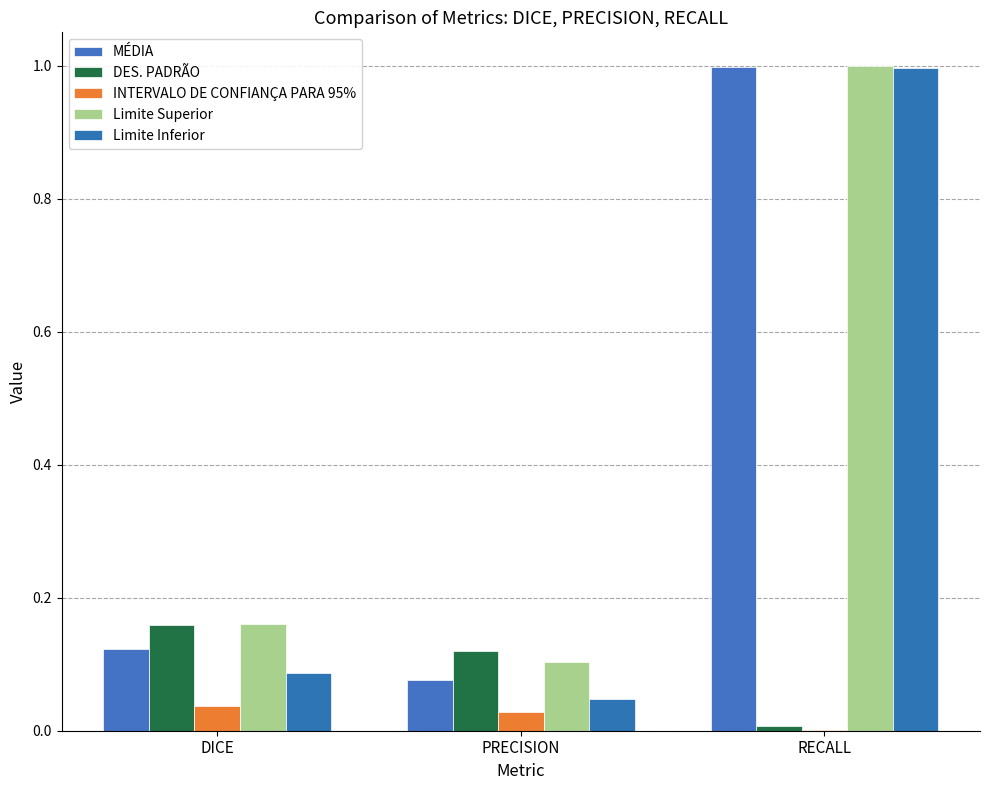

What is the total value across all series at DICE?

0.6